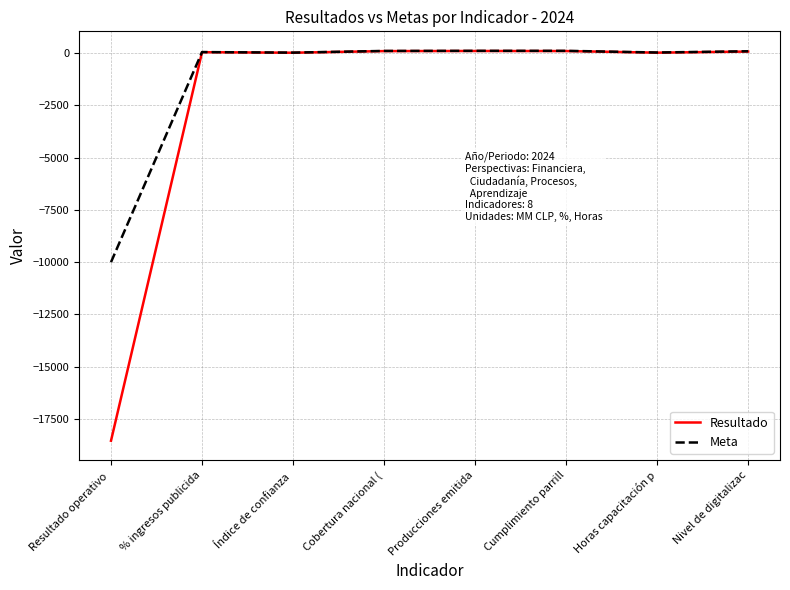

List the series in order of their overall mean, lowest first.

Resultado, Meta